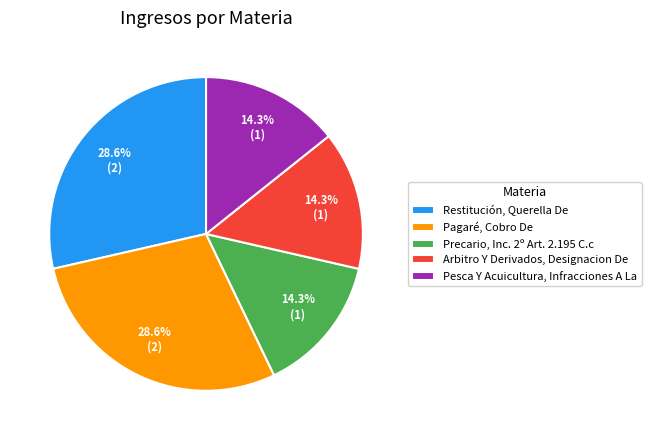

What is the total percentage of Arbitro Y Derivados, Designacion De and Pagaré, Cobro De?

42.9%